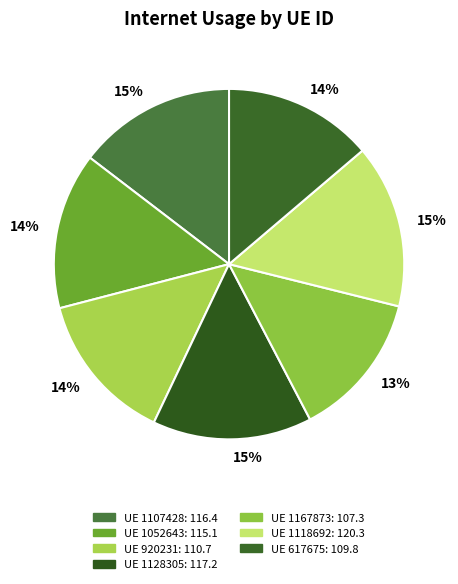

Count the number of slices in the pie.

7